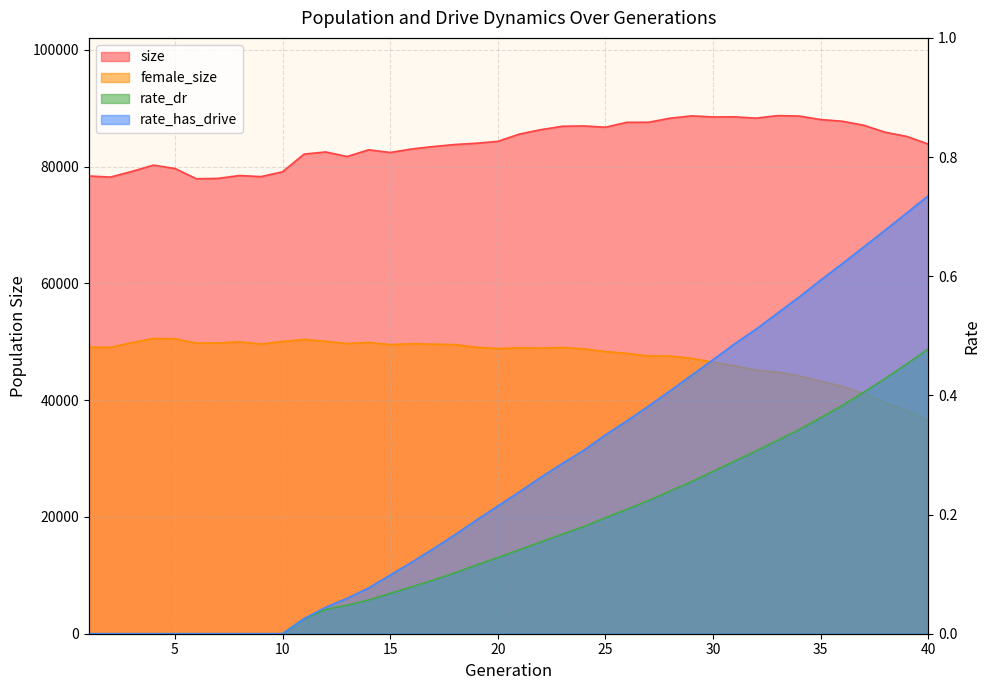

Which has a higher value, 2 or 15?

15